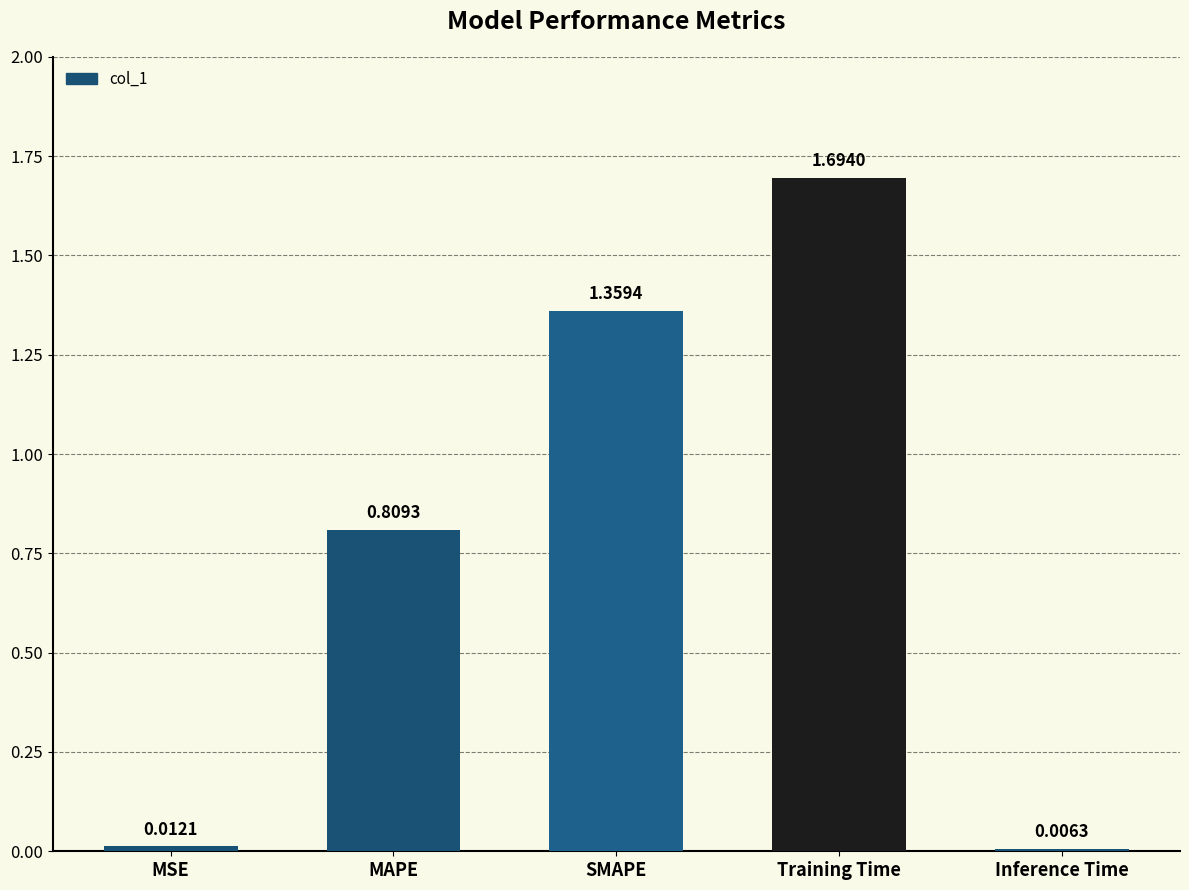

What position from the left is Inference Time?

5